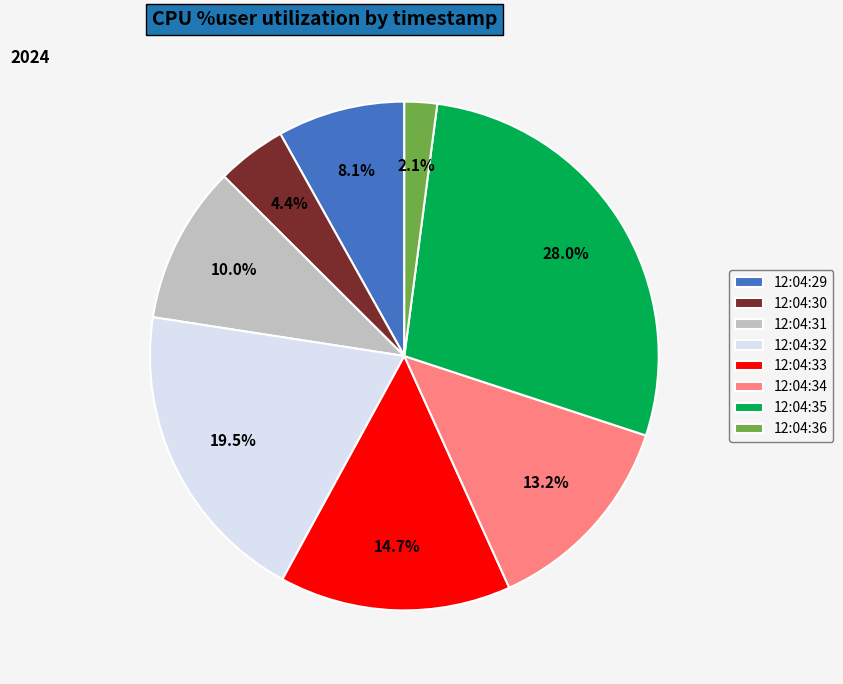

To the nearest percent, what portion does 12:04:29 represent?

8%